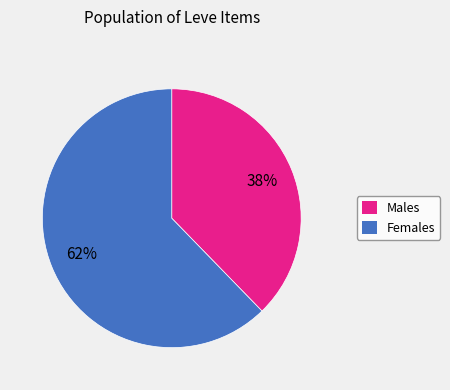

How many slices are in this pie chart?

2